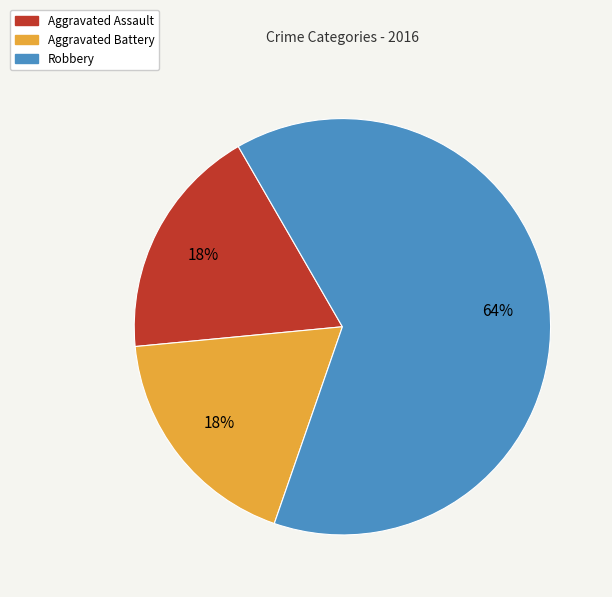

Is the sum of Robbery and Aggravated Battery greater than half?

Yes